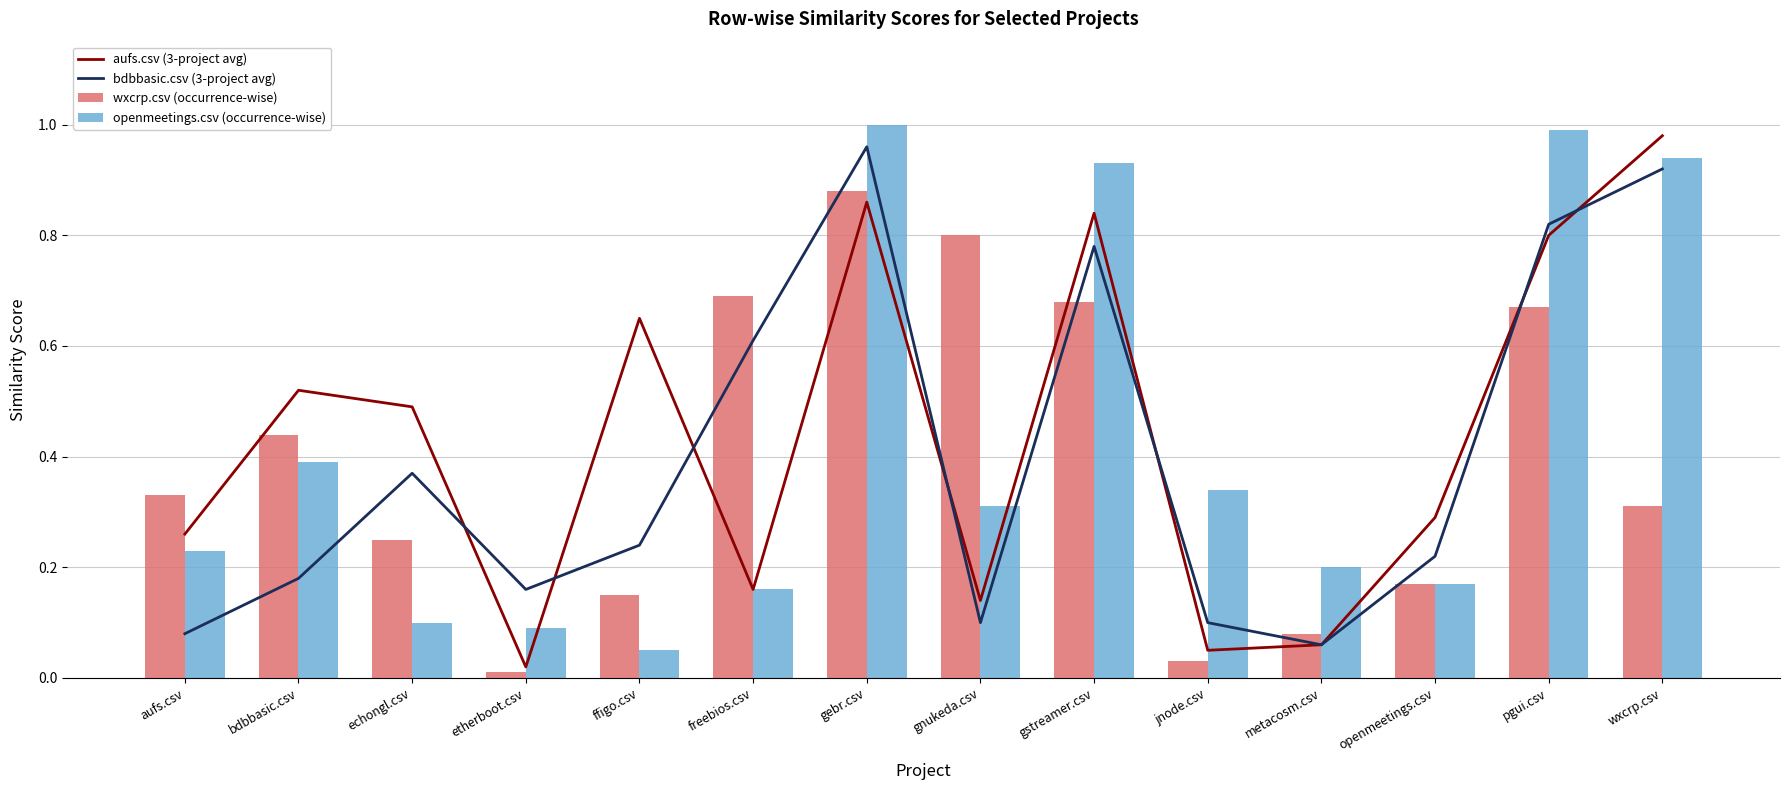

What is the difference between the aufs.csv (3-project avg) values at metacosm.csv and ffigo.csv?

0.6